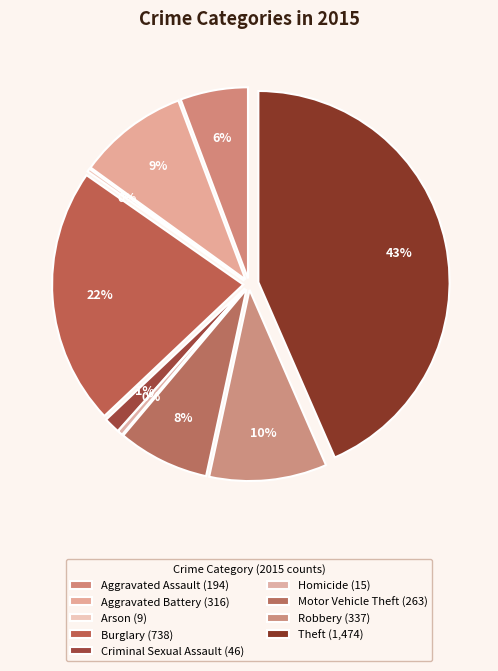

What percentage do Arson and Robbery together represent?

10.2%